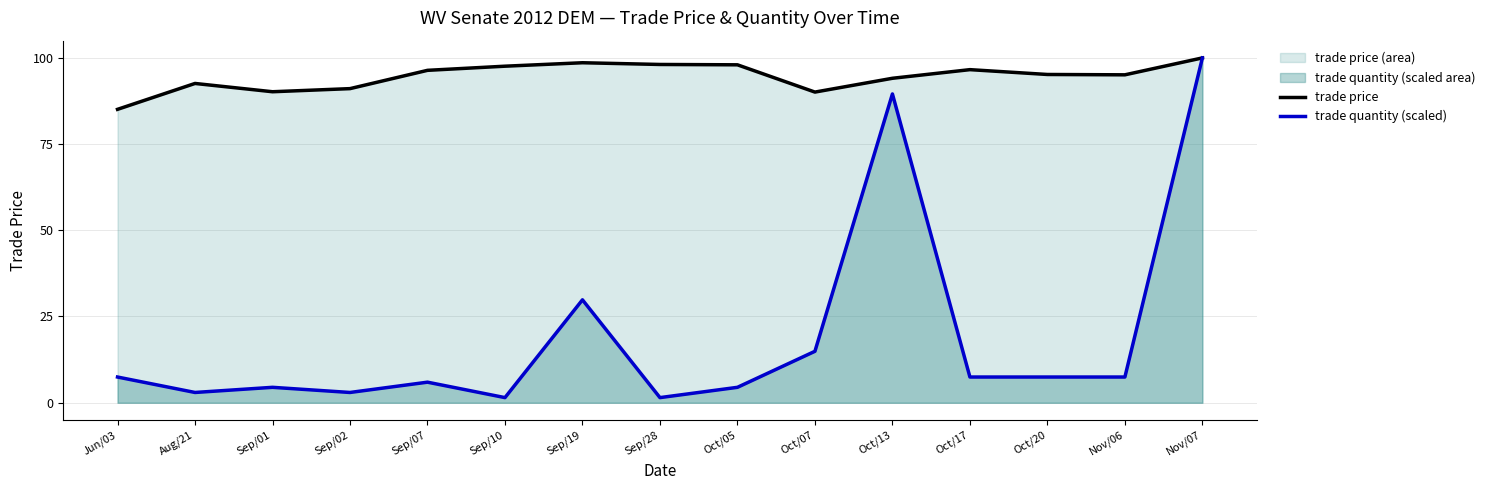

How many categories are shown in the chart?

15